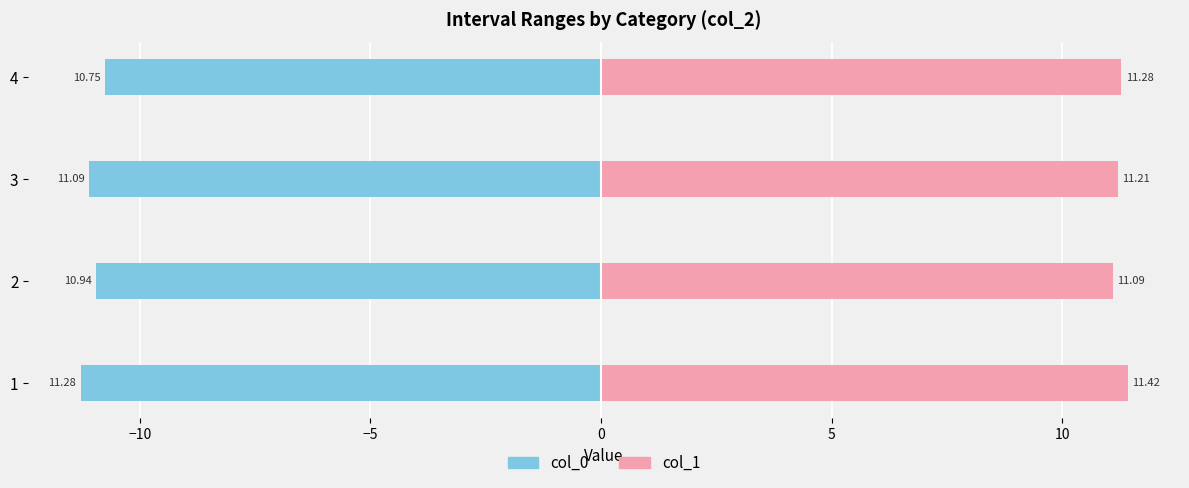

What are all the series names shown in the legend?

col_0, col_1